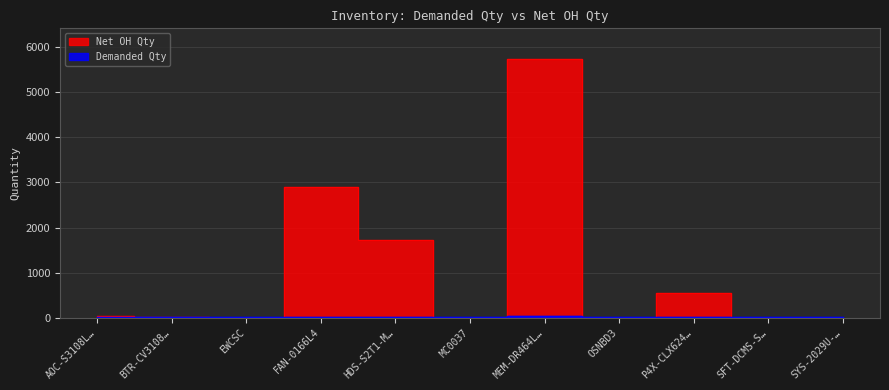

True or false: Demanded Qty and Net OH Qty intersect in this chart.

True